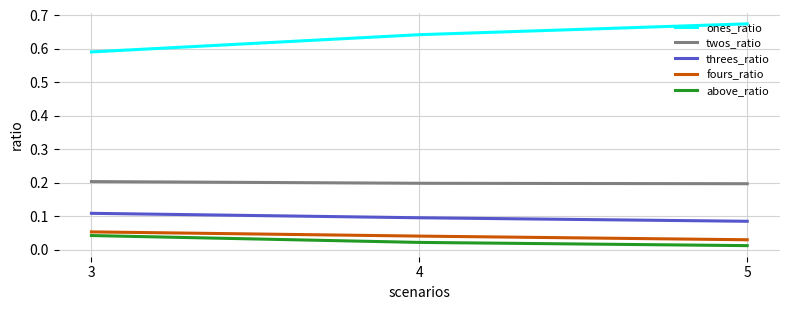

What is the spread (max minus min) of values at 3?

0.5